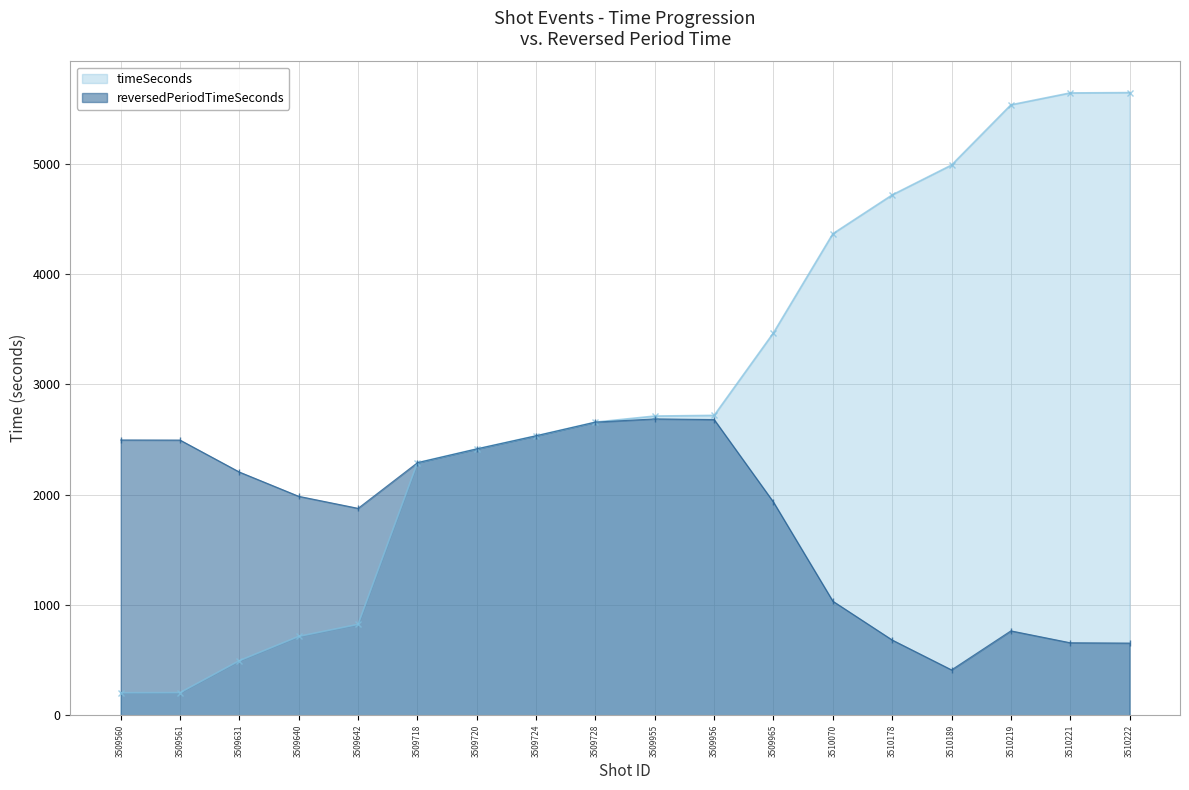

What is the maximum value for reversedPeriodTimeSeconds?

2687